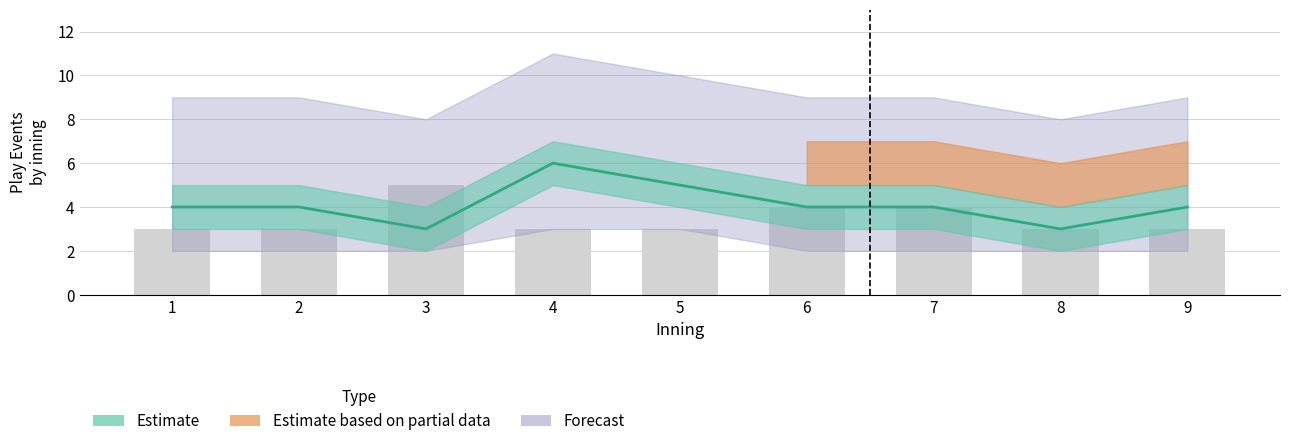

What is the difference between the maximum and minimum values in the NIU_events series?

3